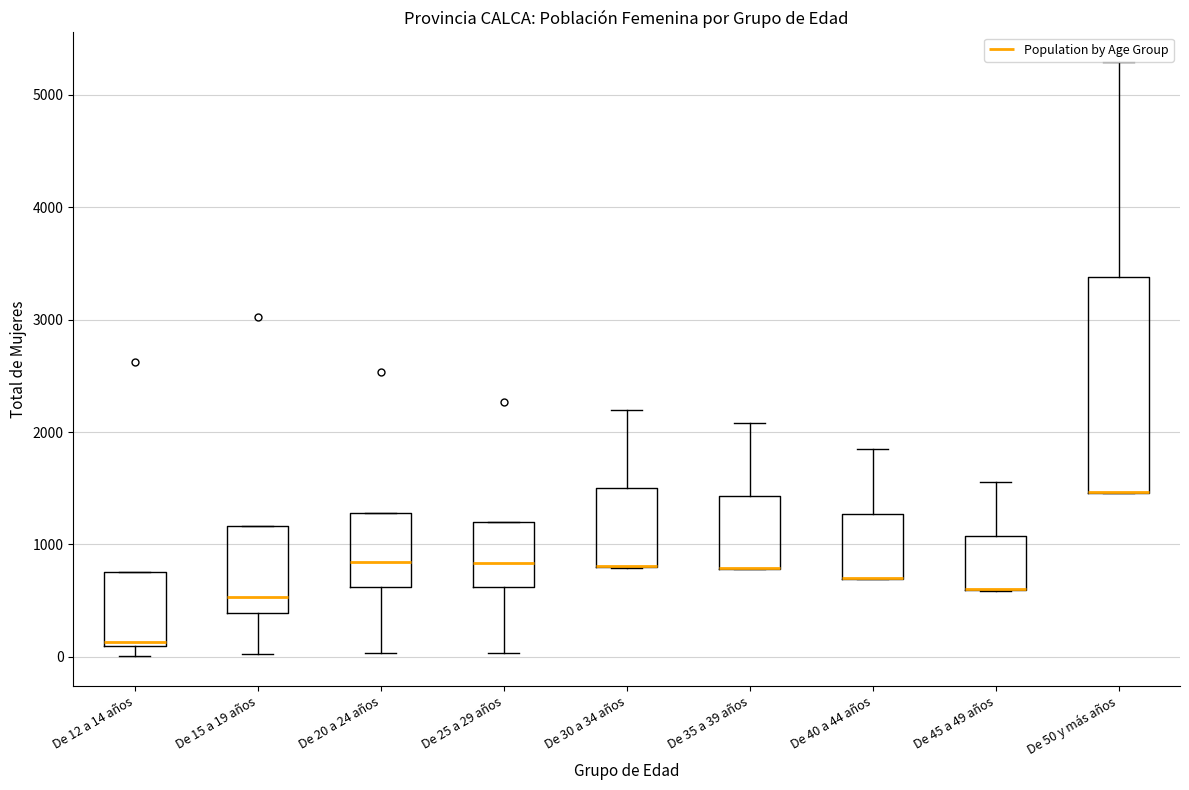

Reading left to right, read every box against the y-axis: the position of its median line, the range the box covers, and the ends of its whiskers. The values are not printed on the chart, so give them approximately, as read against the axis.

De 12 a 14 años: median 100 (just above the box's lower edge), box 100 to 800, whiskers 0 to 800
De 15 a 19 años: median 500, box 400 to 1200, whiskers 0 to 1200
De 20 a 24 años: median 800, box 600 to 1300, whiskers 0 to 1300
De 25 a 29 años: median 800, box 600 to 1200, whiskers 0 to 1200
De 30 a 34 años: median 800 (drawn on the box's lower edge), box 800 to 1500, whiskers 800 to 2200
De 35 a 39 años: median 800 (drawn on the box's lower edge), box 800 to 1400, whiskers 800 to 2100
De 40 a 44 años: median 700 (drawn on the box's lower edge), box 700 to 1300, whiskers 700 to 1800
De 45 a 49 años: median 600 (drawn on the box's lower edge), box 600 to 1100, whiskers 600 to 1600
De 50 y más años: median 1500 (drawn on the box's lower edge), box 1500 to 3400, whiskers 1500 to 5300